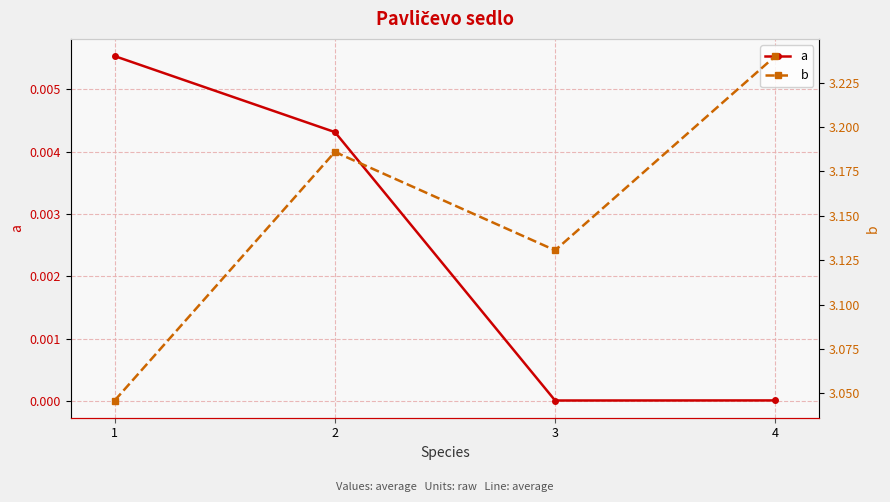

Which series has the widest spread of values?

b